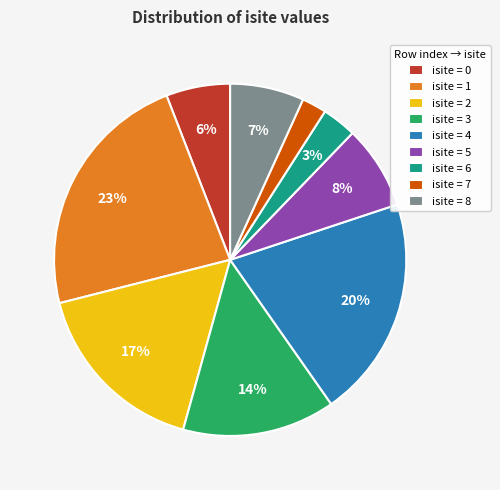

How many segments does this pie chart have?

9